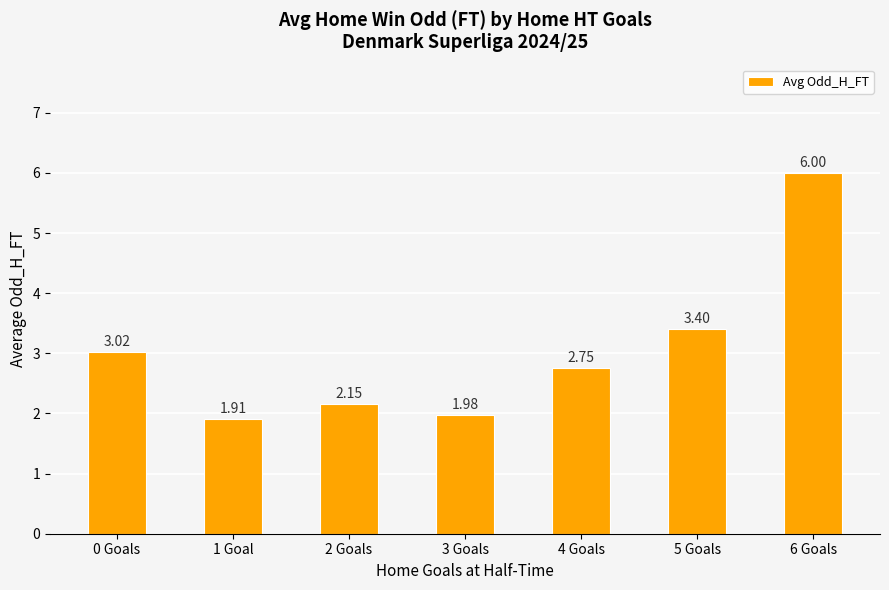

Which has a higher value, 1 Goal or 4 Goals?

4 Goals